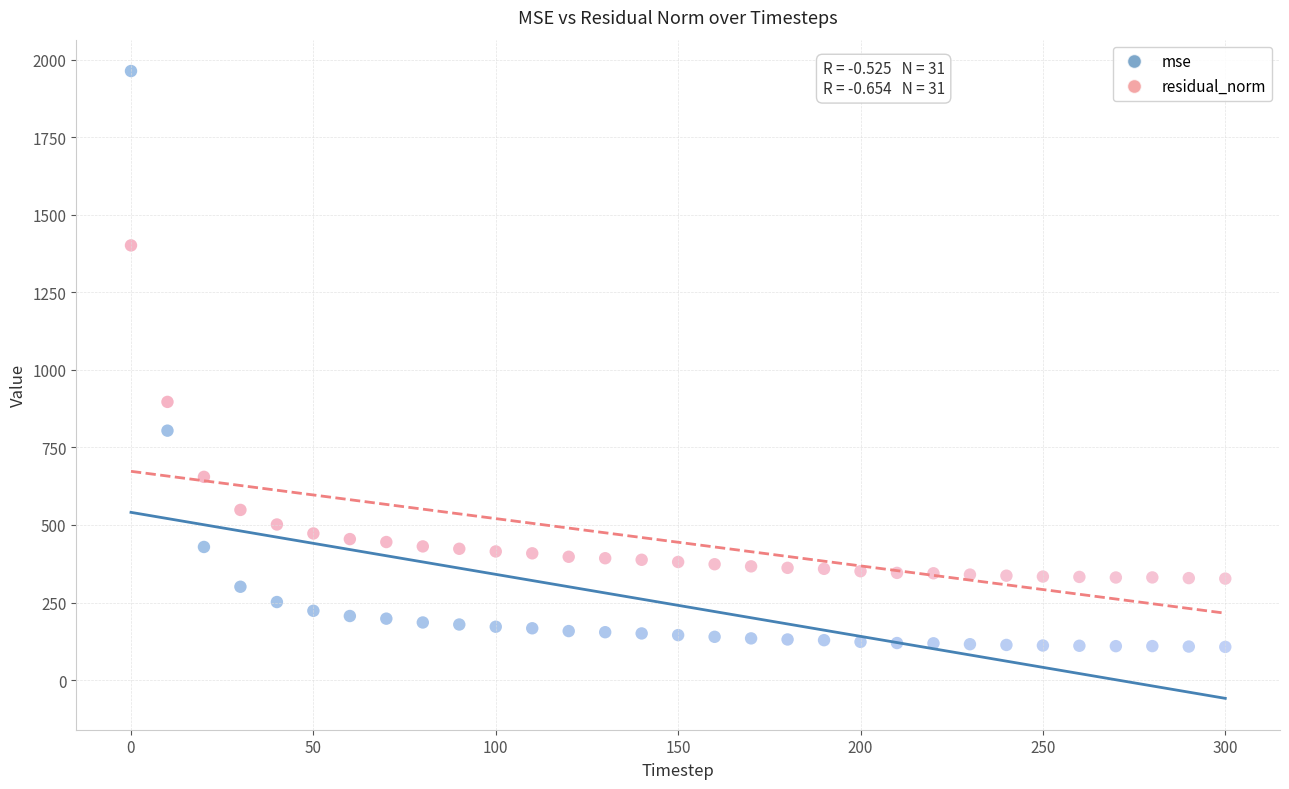

Across all data points, what is the range of Y values (max minus min)?

1856.2